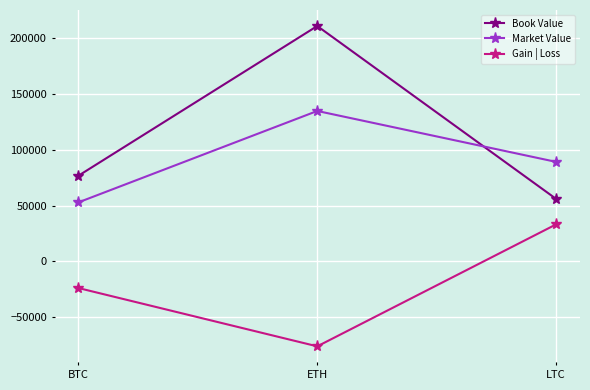

Reading left to right, transcribe all the data shown in this chart.

Book Value: 76762.8	210916.7	56000.0
Market Value: 52885.7	134794.0	89163.7
Gain | Loss: -23877.1	-76122.7	33163.7